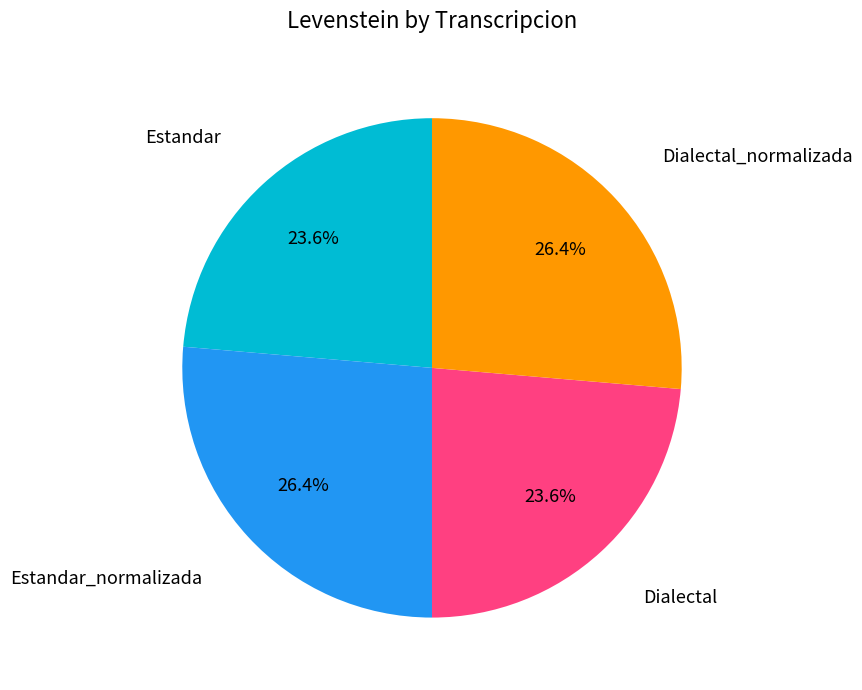

Does any single category account for the majority?

No